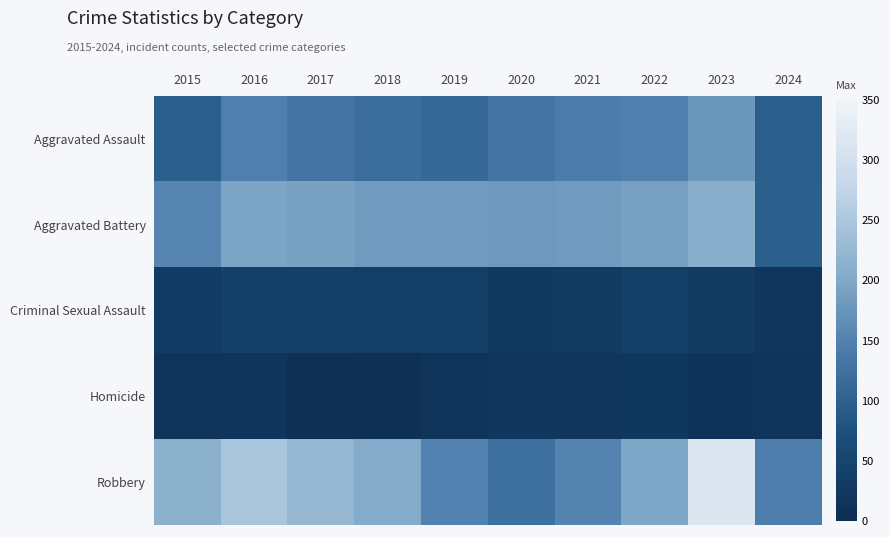

Between 2018 and 2021, which series saw the biggest shift?

Robbery